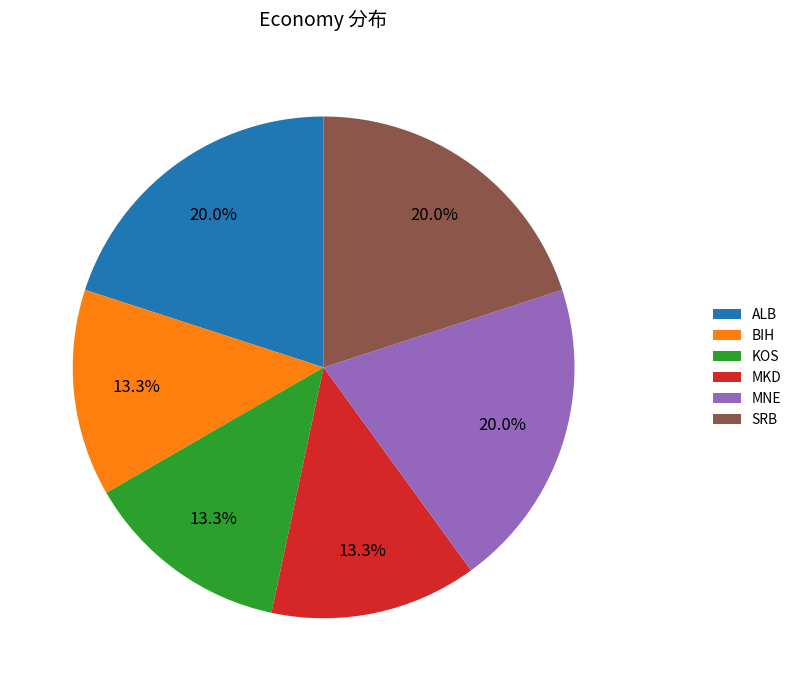

To the nearest percent, what percentage of the pie is MKD?

13%